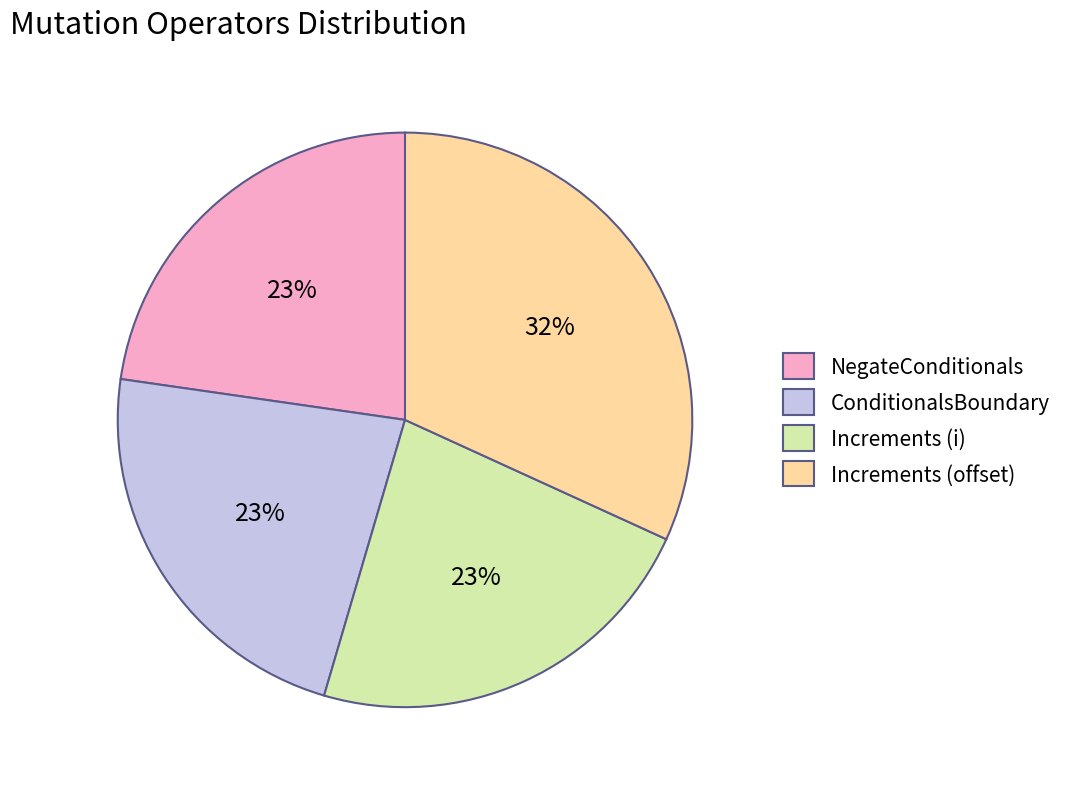

To the nearest percent, what portion does Increments (offset) represent?

32%